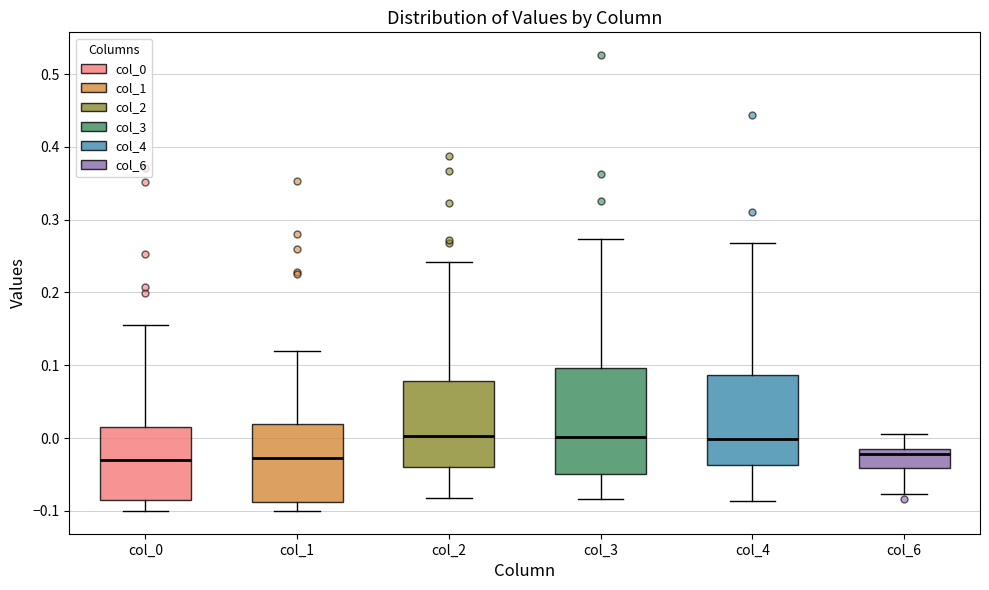

Where does the lower whisker of the box for col_1 end on the y-axis? The values are not printed on the chart, so give them approximately, as read against the axis.

-0.10